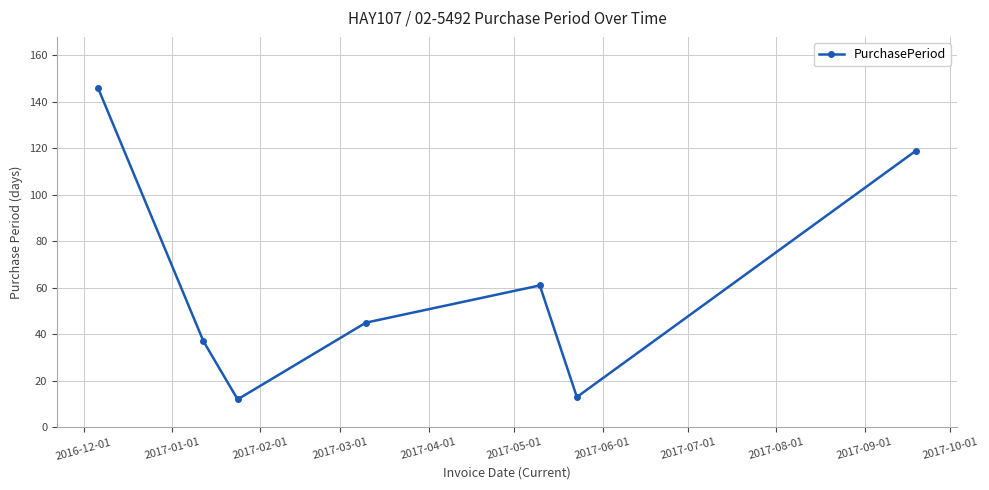

What is the difference between the maximum and minimum values?

134